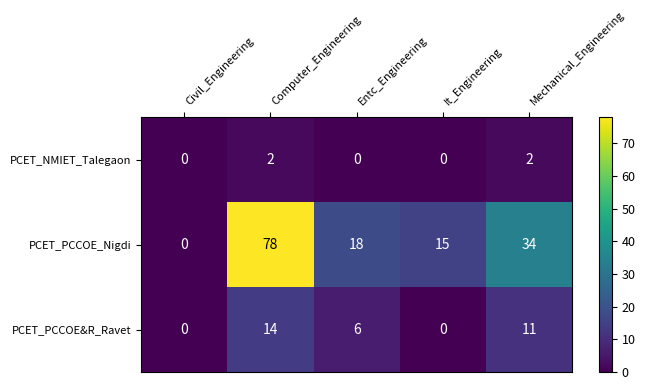

Where does the PCET_PCCOE_Nigdi series first go above 18?

Computer_Engineering